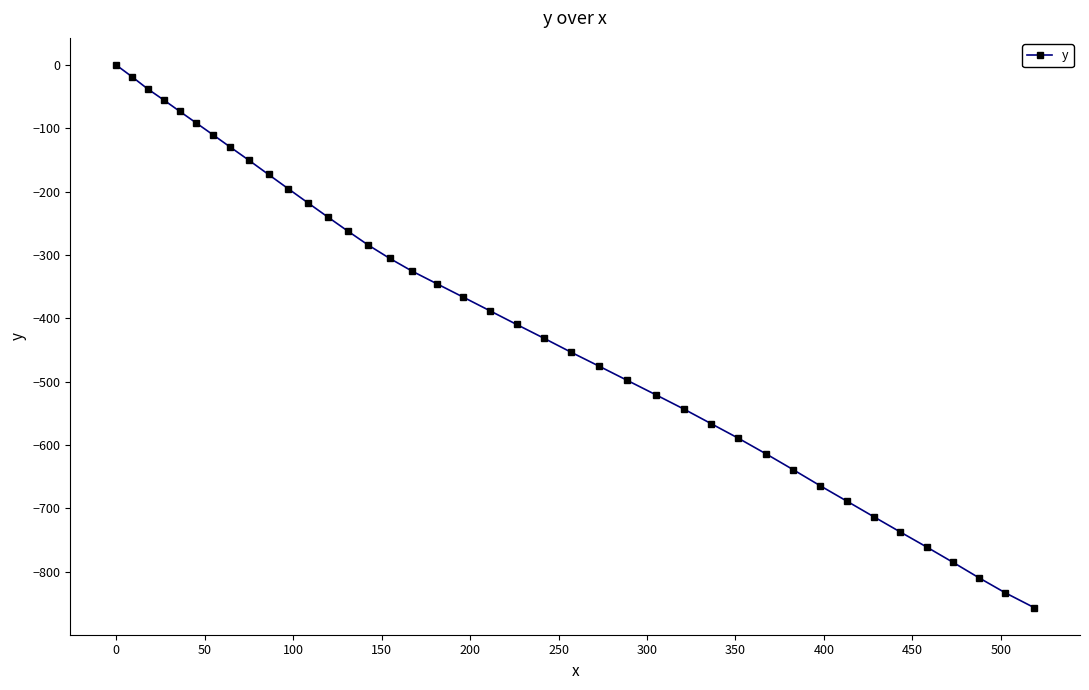

What is the smallest value displayed?

-856.5